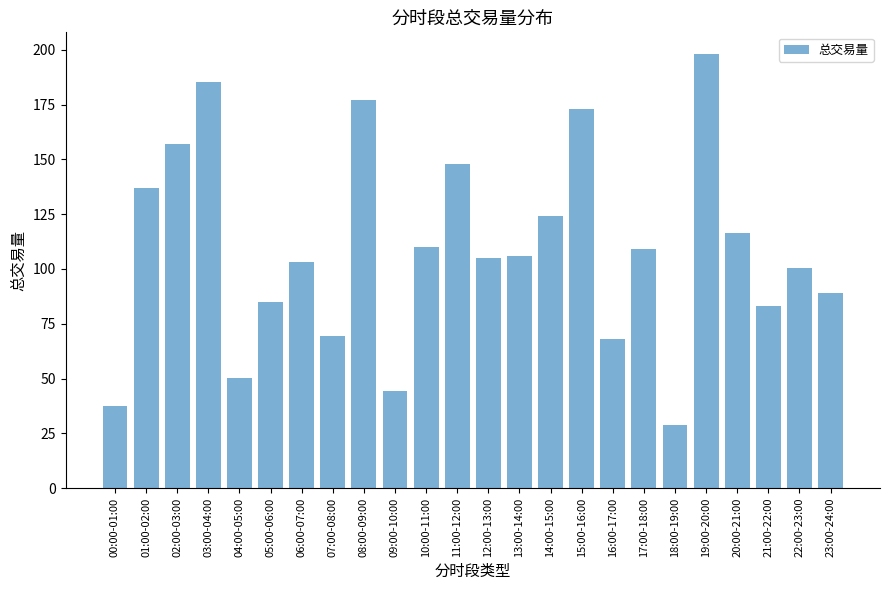

What is the label of the 17th bar from the right?

07:00-08:00